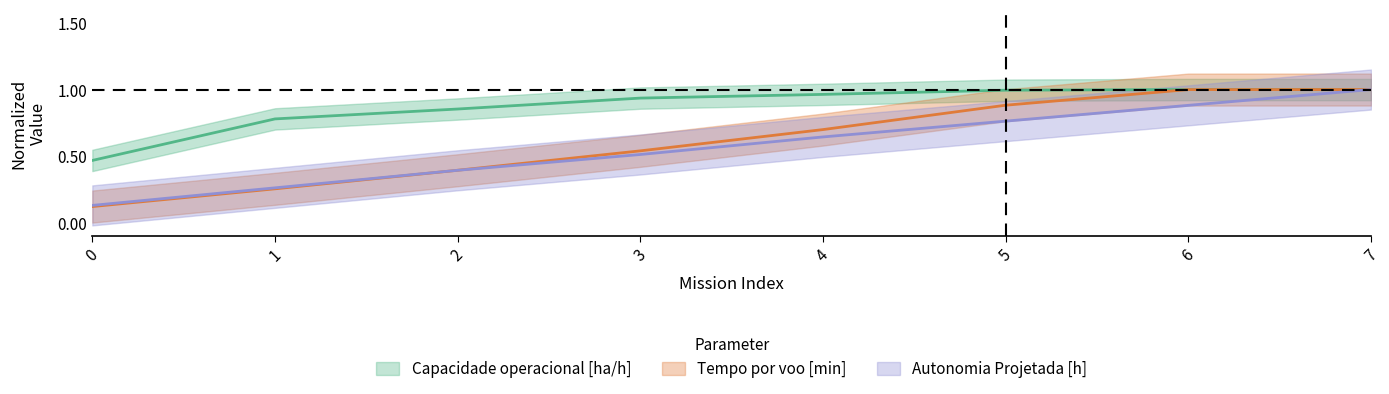

Read the Capacidade operacional [ha/h] value at 0.

0.5